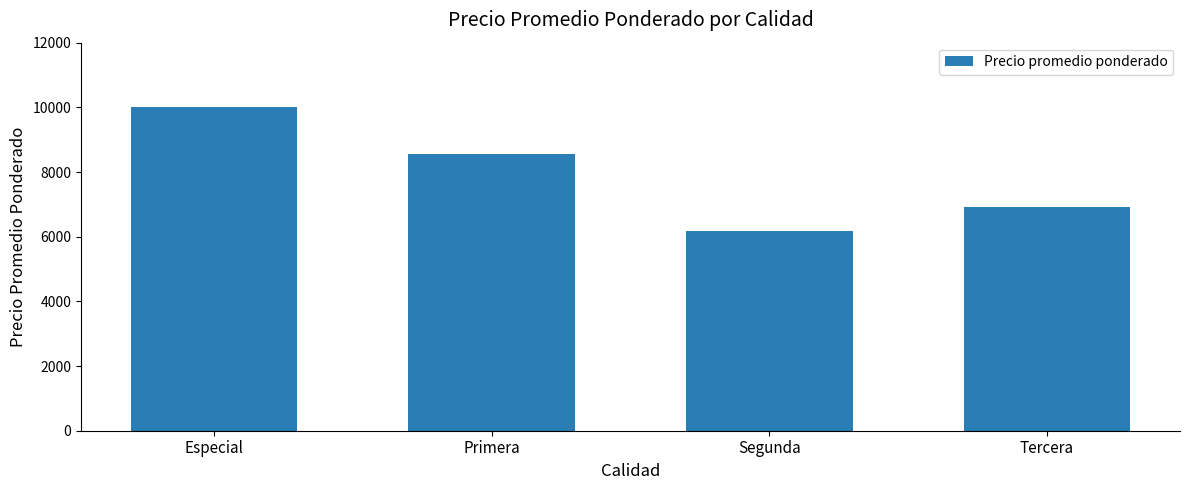

Count the values in the range 6933 to 10000.

3